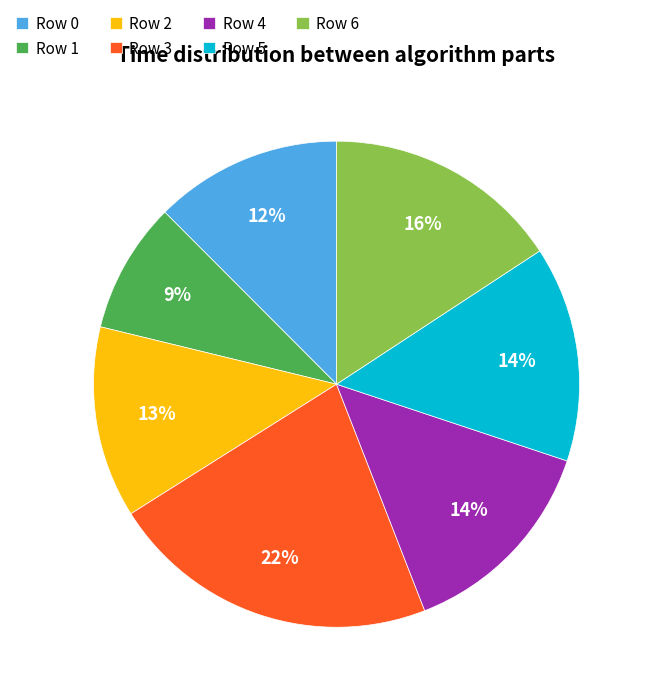

Which category has the smallest portion of the pie?

Row 1